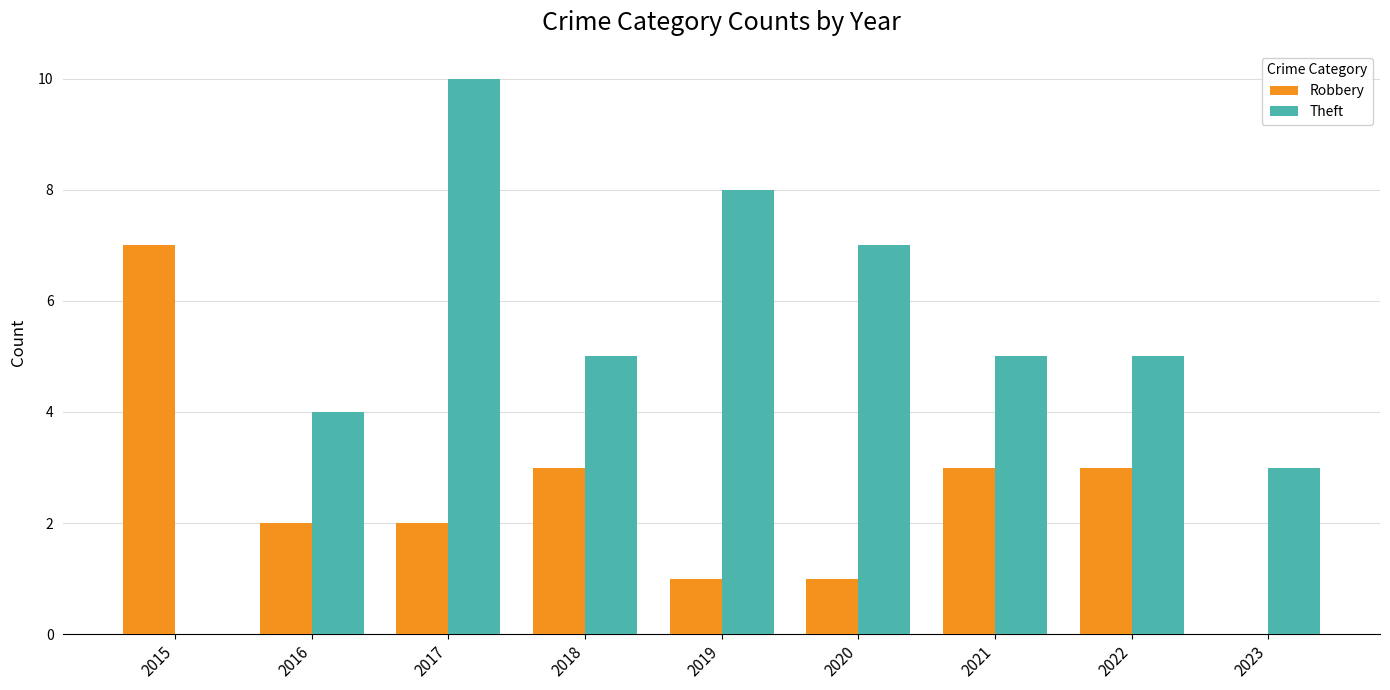

How many categories are shown in the chart?

9